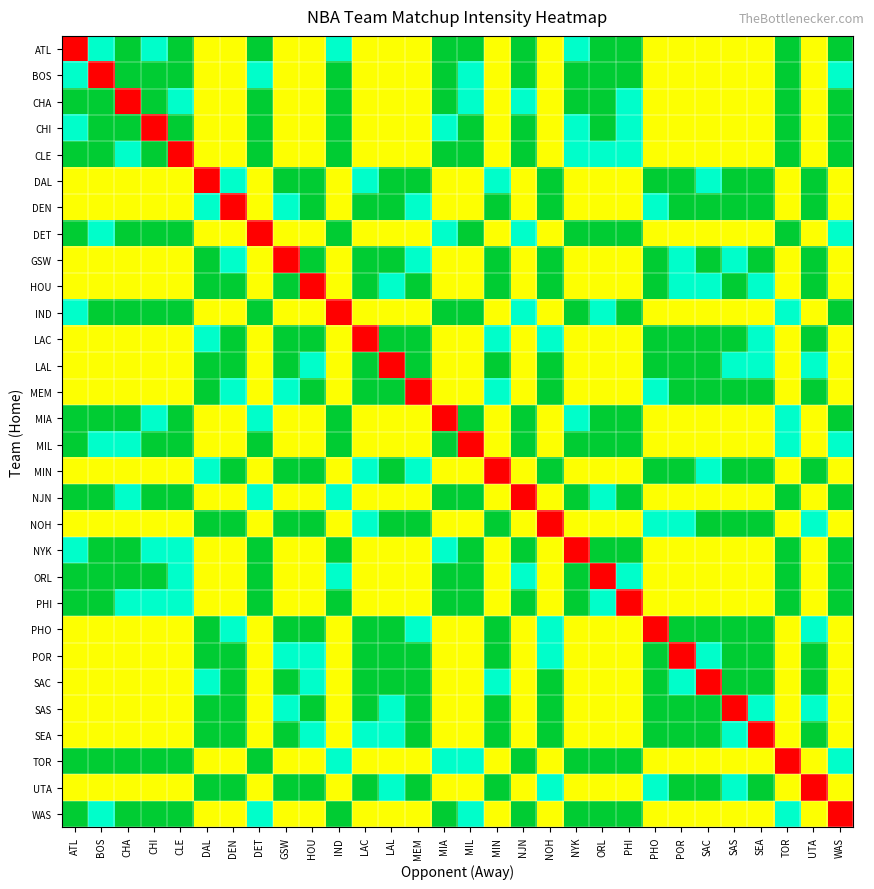

Reading left to right, what are all the values shown in this chart?

ATL: ATL=0	BOS=3	CHA=4	CHI=3	CLE=4	DAL=2	DEN=2	DET=4	GSW=2	HOU=2	IND=3	LAC=2	LAL=2	MEM=2	MIA=4	MIL=4	MIN=2	NJN=4	NOH=2	NYK=3	ORL=4	PHI=4	PHO=2	POR=2	SAC=2	SAS=2	SEA=2	TOR=4	UTA=2	WAS=4
BOS: ATL=3	BOS=0	CHA=4	CHI=4	CLE=4	DAL=2	DEN=2	DET=3	GSW=2	HOU=2	IND=4	LAC=2	LAL=2	MEM=2	MIA=4	MIL=3	MIN=2	NJN=4	NOH=2	NYK=4	ORL=4	PHI=4	PHO=2	POR=2	SAC=2	SAS=2	SEA=2	TOR=4	UTA=2	WAS=3
CHA: ATL=4	BOS=4	CHA=0	CHI=4	CLE=3	DAL=2	DEN=2	DET=4	GSW=2	HOU=2	IND=4	LAC=2	LAL=2	MEM=2	MIA=4	MIL=3	MIN=2	NJN=3	NOH=2	NYK=4	ORL=4	PHI=3	PHO=2	POR=2	SAC=2	SAS=2	SEA=2	TOR=4	UTA=2	WAS=4
CHI: ATL=3	BOS=4	CHA=4	CHI=0	CLE=4	DAL=2	DEN=2	DET=4	GSW=2	HOU=2	IND=4	LAC=2	LAL=2	MEM=2	MIA=3	MIL=4	MIN=2	NJN=4	NOH=2	NYK=3	ORL=4	PHI=3	PHO=2	POR=2	SAC=2	SAS=2	SEA=2	TOR=4	UTA=2	WAS=4
CLE: ATL=4	BOS=4	CHA=3	CHI=4	CLE=0	DAL=2	DEN=2	DET=4	GSW=2	HOU=2	IND=4	LAC=2	LAL=2	MEM=2	MIA=4	MIL=4	MIN=2	NJN=4	NOH=2	NYK=3	ORL=3	PHI=3	PHO=2	POR=2	SAC=2	SAS=2	SEA=2	TOR=4	UTA=2	WAS=4
DAL: ATL=2	BOS=2	CHA=2	CHI=2	CLE=2	DAL=0	DEN=3	DET=2	GSW=4	HOU=4	IND=2	LAC=3	LAL=4	MEM=4	MIA=2	MIL=2	MIN=3	NJN=2	NOH=4	NYK=2	ORL=2	PHI=2	PHO=4	POR=4	SAC=3	SAS=4	SEA=4	TOR=2	UTA=4	WAS=2
DEN: ATL=2	BOS=2	CHA=2	CHI=2	CLE=2	DAL=3	DEN=0	DET=2	GSW=3	HOU=4	IND=2	LAC=4	LAL=4	MEM=3	MIA=2	MIL=2	MIN=4	NJN=2	NOH=4	NYK=2	ORL=2	PHI=2	PHO=3	POR=4	SAC=4	SAS=4	SEA=4	TOR=2	UTA=4	WAS=2
DET: ATL=4	BOS=3	CHA=4	CHI=4	CLE=4	DAL=2	DEN=2	DET=0	GSW=2	HOU=2	IND=4	LAC=2	LAL=2	MEM=2	MIA=3	MIL=4	MIN=2	NJN=3	NOH=2	NYK=4	ORL=4	PHI=4	PHO=2	POR=2	SAC=2	SAS=2	SEA=2	TOR=4	UTA=2	WAS=3
GSW: ATL=2	BOS=2	CHA=2	CHI=2	CLE=2	DAL=4	DEN=3	DET=2	GSW=0	HOU=4	IND=2	LAC=4	LAL=4	MEM=3	MIA=2	MIL=2	MIN=4	NJN=2	NOH=4	NYK=2	ORL=2	PHI=2	PHO=4	POR=3	SAC=4	SAS=3	SEA=4	TOR=2	UTA=4	WAS=2
HOU: ATL=2	BOS=2	CHA=2	CHI=2	CLE=2	DAL=4	DEN=4	DET=2	GSW=4	HOU=0	IND=2	LAC=4	LAL=3	MEM=4	MIA=2	MIL=2	MIN=4	NJN=2	NOH=4	NYK=2	ORL=2	PHI=2	PHO=4	POR=3	SAC=3	SAS=4	SEA=3	TOR=2	UTA=4	WAS=2
IND: ATL=3	BOS=4	CHA=4	CHI=4	CLE=4	DAL=2	DEN=2	DET=4	GSW=2	HOU=2	IND=0	LAC=2	LAL=2	MEM=2	MIA=4	MIL=4	MIN=2	NJN=3	NOH=2	NYK=4	ORL=3	PHI=4	PHO=2	POR=2	SAC=2	SAS=2	SEA=2	TOR=3	UTA=2	WAS=4
LAC: ATL=2	BOS=2	CHA=2	CHI=2	CLE=2	DAL=3	DEN=4	DET=2	GSW=4	HOU=4	IND=2	LAC=0	LAL=4	MEM=4	MIA=2	MIL=2	MIN=3	NJN=2	NOH=3	NYK=2	ORL=2	PHI=2	PHO=4	POR=4	SAC=4	SAS=4	SEA=3	TOR=2	UTA=4	WAS=2
LAL: ATL=2	BOS=2	CHA=2	CHI=2	CLE=2	DAL=4	DEN=4	DET=2	GSW=4	HOU=3	IND=2	LAC=4	LAL=0	MEM=4	MIA=2	MIL=2	MIN=4	NJN=2	NOH=4	NYK=2	ORL=2	PHI=2	PHO=4	POR=4	SAC=4	SAS=3	SEA=3	TOR=2	UTA=3	WAS=2
MEM: ATL=2	BOS=2	CHA=2	CHI=2	CLE=2	DAL=4	DEN=3	DET=2	GSW=3	HOU=4	IND=2	LAC=4	LAL=4	MEM=0	MIA=2	MIL=2	MIN=3	NJN=2	NOH=4	NYK=2	ORL=2	PHI=2	PHO=3	POR=4	SAC=4	SAS=4	SEA=4	TOR=2	UTA=4	WAS=2
MIA: ATL=4	BOS=4	CHA=4	CHI=3	CLE=4	DAL=2	DEN=2	DET=3	GSW=2	HOU=2	IND=4	LAC=2	LAL=2	MEM=2	MIA=0	MIL=4	MIN=2	NJN=4	NOH=2	NYK=3	ORL=4	PHI=4	PHO=2	POR=2	SAC=2	SAS=2	SEA=2	TOR=3	UTA=2	WAS=4
MIL: ATL=4	BOS=3	CHA=3	CHI=4	CLE=4	DAL=2	DEN=2	DET=4	GSW=2	HOU=2	IND=4	LAC=2	LAL=2	MEM=2	MIA=4	MIL=0	MIN=2	NJN=4	NOH=2	NYK=4	ORL=4	PHI=4	PHO=2	POR=2	SAC=2	SAS=2	SEA=2	TOR=3	UTA=2	WAS=3
MIN: ATL=2	BOS=2	CHA=2	CHI=2	CLE=2	DAL=3	DEN=4	DET=2	GSW=4	HOU=4	IND=2	LAC=3	LAL=4	MEM=3	MIA=2	MIL=2	MIN=0	NJN=2	NOH=4	NYK=2	ORL=2	PHI=2	PHO=4	POR=4	SAC=3	SAS=4	SEA=4	TOR=2	UTA=4	WAS=2
NJN: ATL=4	BOS=4	CHA=3	CHI=4	CLE=4	DAL=2	DEN=2	DET=3	GSW=2	HOU=2	IND=3	LAC=2	LAL=2	MEM=2	MIA=4	MIL=4	MIN=2	NJN=0	NOH=2	NYK=4	ORL=3	PHI=4	PHO=2	POR=2	SAC=2	SAS=2	SEA=2	TOR=4	UTA=2	WAS=4
NOH: ATL=2	BOS=2	CHA=2	CHI=2	CLE=2	DAL=4	DEN=4	DET=2	GSW=4	HOU=4	IND=2	LAC=3	LAL=4	MEM=4	MIA=2	MIL=2	MIN=4	NJN=2	NOH=0	NYK=2	ORL=2	PHI=2	PHO=3	POR=3	SAC=4	SAS=4	SEA=4	TOR=2	UTA=3	WAS=2
NYK: ATL=3	BOS=4	CHA=4	CHI=3	CLE=3	DAL=2	DEN=2	DET=4	GSW=2	HOU=2	IND=4	LAC=2	LAL=2	MEM=2	MIA=3	MIL=4	MIN=2	NJN=4	NOH=2	NYK=0	ORL=4	PHI=4	PHO=2	POR=2	SAC=2	SAS=2	SEA=2	TOR=4	UTA=2	WAS=4
ORL: ATL=4	BOS=4	CHA=4	CHI=4	CLE=3	DAL=2	DEN=2	DET=4	GSW=2	HOU=2	IND=3	LAC=2	LAL=2	MEM=2	MIA=4	MIL=4	MIN=2	NJN=3	NOH=2	NYK=4	ORL=0	PHI=3	PHO=2	POR=2	SAC=2	SAS=2	SEA=2	TOR=4	UTA=2	WAS=4
PHI: ATL=4	BOS=4	CHA=3	CHI=3	CLE=3	DAL=2	DEN=2	DET=4	GSW=2	HOU=2	IND=4	LAC=2	LAL=2	MEM=2	MIA=4	MIL=4	MIN=2	NJN=4	NOH=2	NYK=4	ORL=3	PHI=0	PHO=2	POR=2	SAC=2	SAS=2	SEA=2	TOR=4	UTA=2	WAS=4
PHO: ATL=2	BOS=2	CHA=2	CHI=2	CLE=2	DAL=4	DEN=3	DET=2	GSW=4	HOU=4	IND=2	LAC=4	LAL=4	MEM=3	MIA=2	MIL=2	MIN=4	NJN=2	NOH=3	NYK=2	ORL=2	PHI=2	PHO=0	POR=4	SAC=4	SAS=4	SEA=4	TOR=2	UTA=3	WAS=2
POR: ATL=2	BOS=2	CHA=2	CHI=2	CLE=2	DAL=4	DEN=4	DET=2	GSW=3	HOU=3	IND=2	LAC=4	LAL=4	MEM=4	MIA=2	MIL=2	MIN=4	NJN=2	NOH=3	NYK=2	ORL=2	PHI=2	PHO=4	POR=0	SAC=3	SAS=4	SEA=4	TOR=2	UTA=4	WAS=2
SAC: ATL=2	BOS=2	CHA=2	CHI=2	CLE=2	DAL=3	DEN=4	DET=2	GSW=4	HOU=3	IND=2	LAC=4	LAL=4	MEM=4	MIA=2	MIL=2	MIN=3	NJN=2	NOH=4	NYK=2	ORL=2	PHI=2	PHO=4	POR=3	SAC=0	SAS=4	SEA=4	TOR=2	UTA=4	WAS=2
SAS: ATL=2	BOS=2	CHA=2	CHI=2	CLE=2	DAL=4	DEN=4	DET=2	GSW=3	HOU=4	IND=2	LAC=4	LAL=3	MEM=4	MIA=2	MIL=2	MIN=4	NJN=2	NOH=4	NYK=2	ORL=2	PHI=2	PHO=4	POR=4	SAC=4	SAS=0	SEA=3	TOR=2	UTA=3	WAS=2
SEA: ATL=2	BOS=2	CHA=2	CHI=2	CLE=2	DAL=4	DEN=4	DET=2	GSW=4	HOU=3	IND=2	LAC=3	LAL=3	MEM=4	MIA=2	MIL=2	MIN=4	NJN=2	NOH=4	NYK=2	ORL=2	PHI=2	PHO=4	POR=4	SAC=4	SAS=3	SEA=0	TOR=2	UTA=4	WAS=2
TOR: ATL=4	BOS=4	CHA=4	CHI=4	CLE=4	DAL=2	DEN=2	DET=4	GSW=2	HOU=2	IND=3	LAC=2	LAL=2	MEM=2	MIA=3	MIL=3	MIN=2	NJN=4	NOH=2	NYK=4	ORL=4	PHI=4	PHO=2	POR=2	SAC=2	SAS=2	SEA=2	TOR=0	UTA=2	WAS=3
UTA: ATL=2	BOS=2	CHA=2	CHI=2	CLE=2	DAL=4	DEN=4	DET=2	GSW=4	HOU=4	IND=2	LAC=4	LAL=3	MEM=4	MIA=2	MIL=2	MIN=4	NJN=2	NOH=3	NYK=2	ORL=2	PHI=2	PHO=3	POR=4	SAC=4	SAS=3	SEA=4	TOR=2	UTA=0	WAS=2
WAS: ATL=4	BOS=3	CHA=4	CHI=4	CLE=4	DAL=2	DEN=2	DET=3	GSW=2	HOU=2	IND=4	LAC=2	LAL=2	MEM=2	MIA=4	MIL=3	MIN=2	NJN=4	NOH=2	NYK=4	ORL=4	PHI=4	PHO=2	POR=2	SAC=2	SAS=2	SEA=2	TOR=3	UTA=2	WAS=0